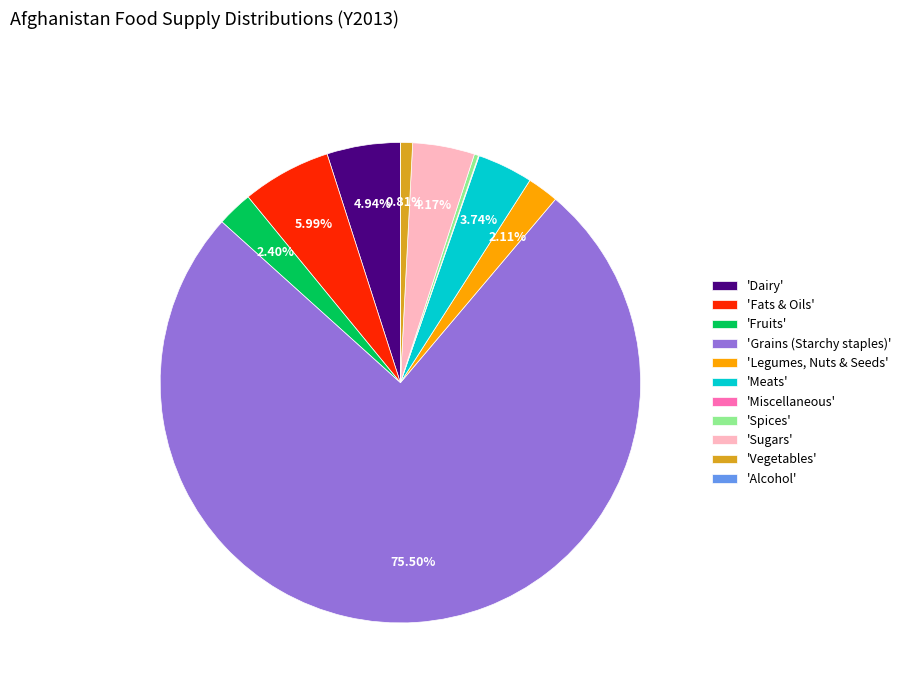

Is there a majority slice in this chart?

Yes